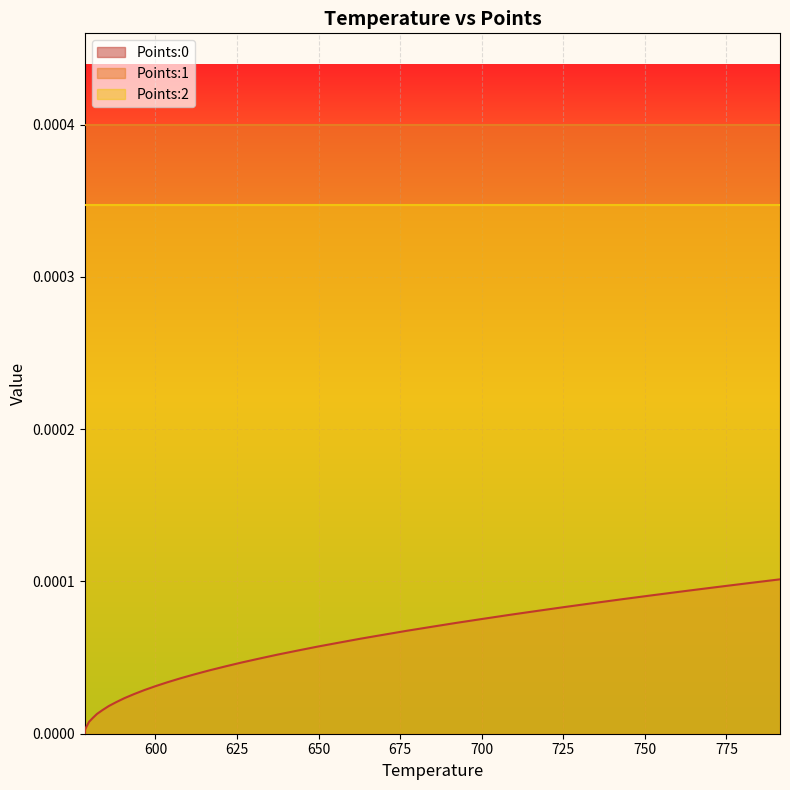

True or false: Points:1 has more than 1 points higher than both neighbors.

False